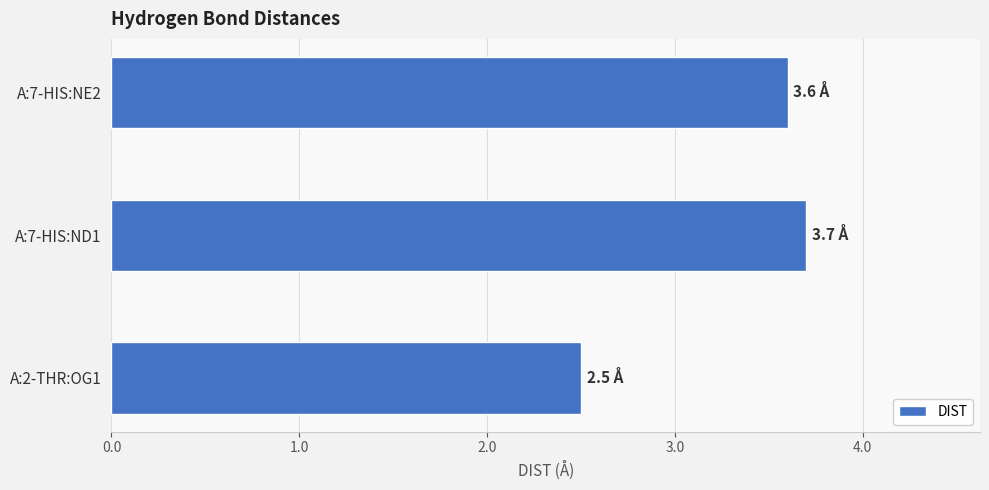

Rank the categories by value from lowest to highest.

A:2-THR:OG1, A:7-HIS:NE2, A:7-HIS:ND1